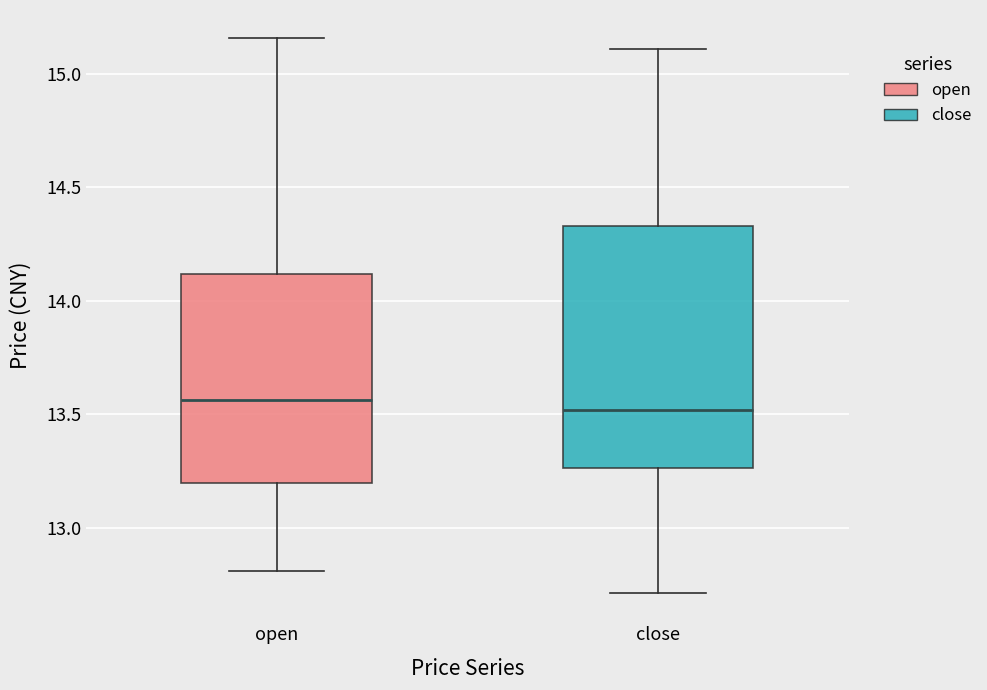

Which box is the tallest, from its lower edge to its upper edge?

close